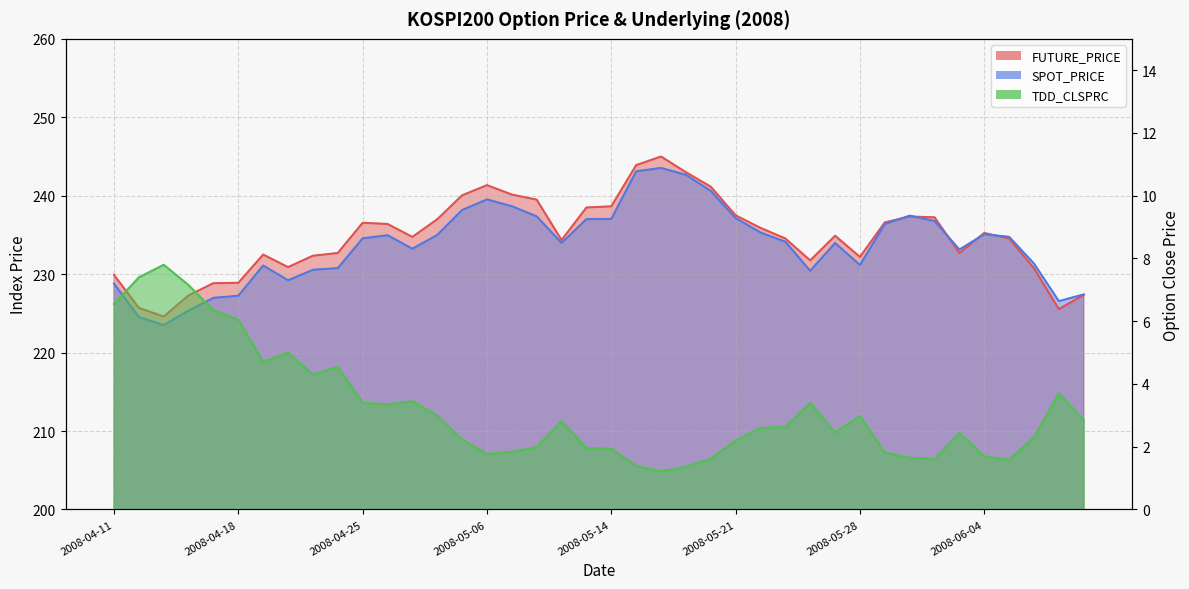

Which series has the largest range (max minus min)?

FUTURE_PRICE